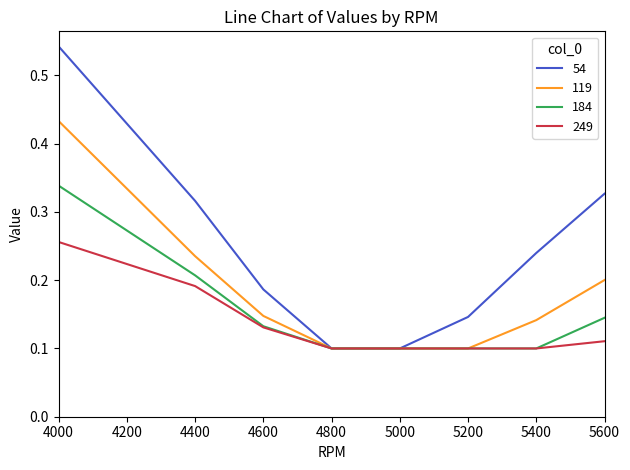

What are all the series names shown in the legend?

54, 119, 184, 249